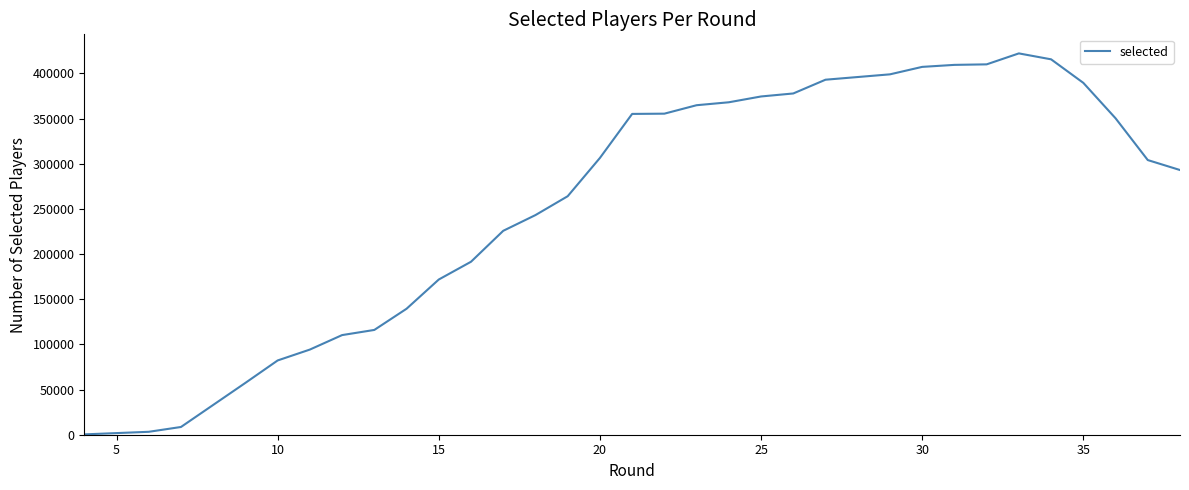

True or false: the data shows 1807 at 5.

True